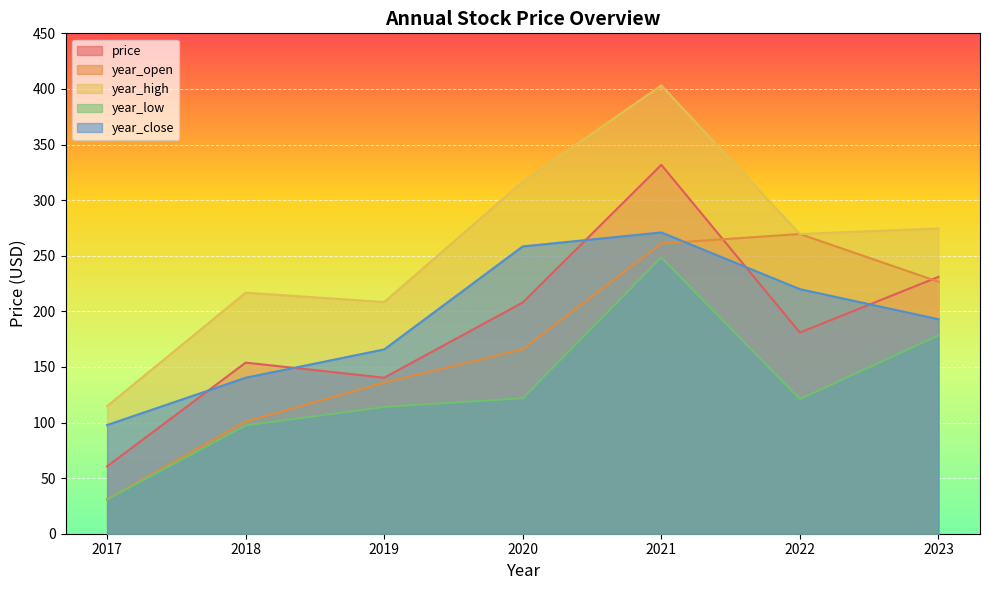

What are all the series names shown in the legend?

price, year_open, year_high, year_low, year_close